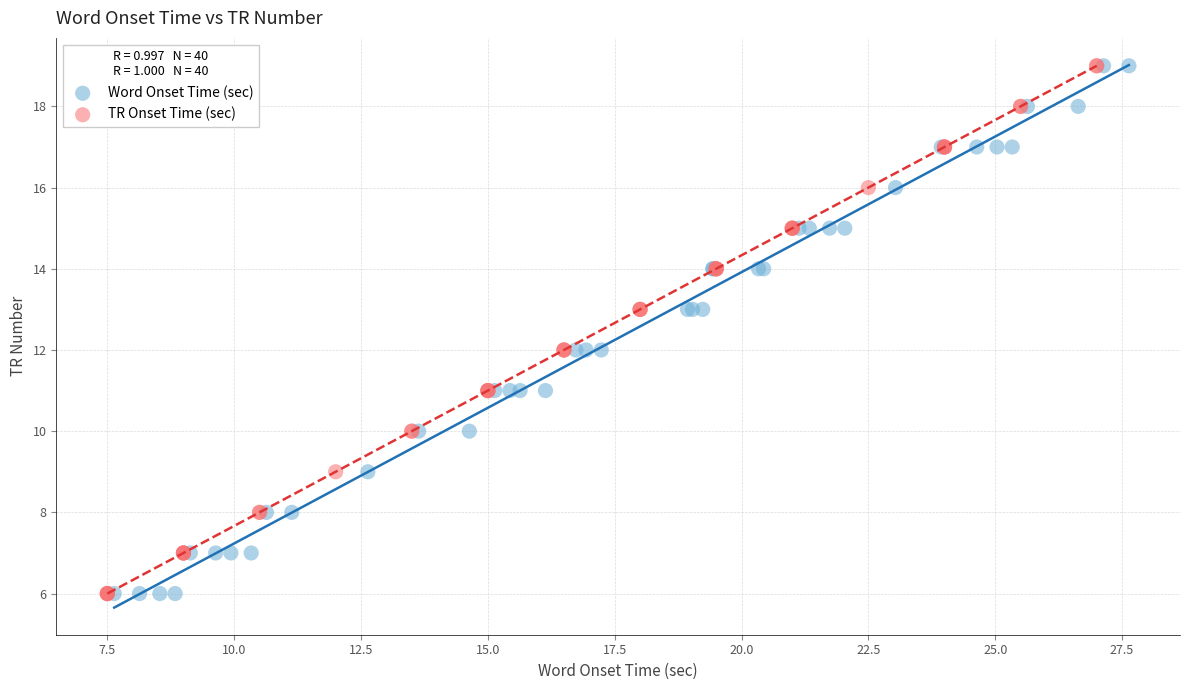

What are all the series names shown in the legend?

Word Onset Time (sec), TR Onset Time (sec)